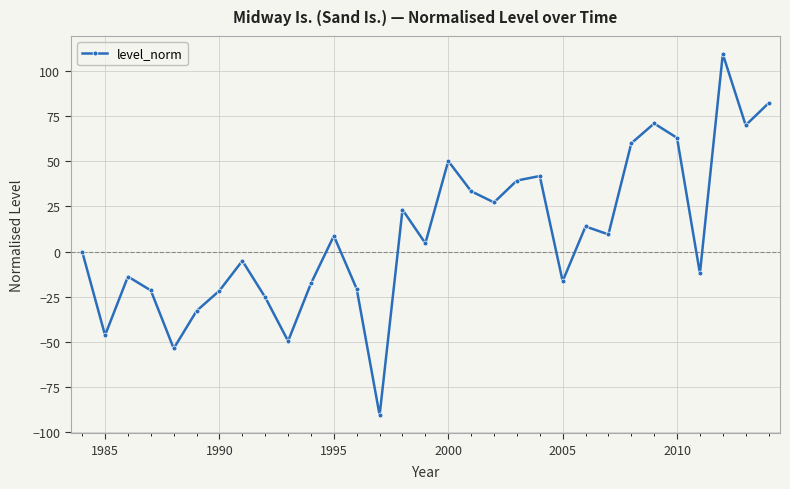

What is the greatest value displayed?

109.3